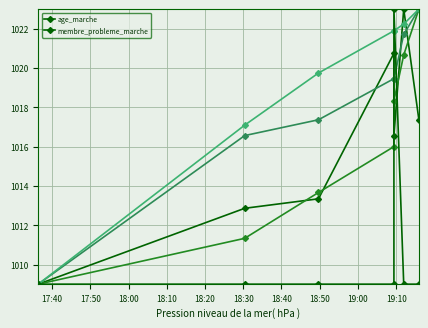

Count the number of data series in this chart.

2